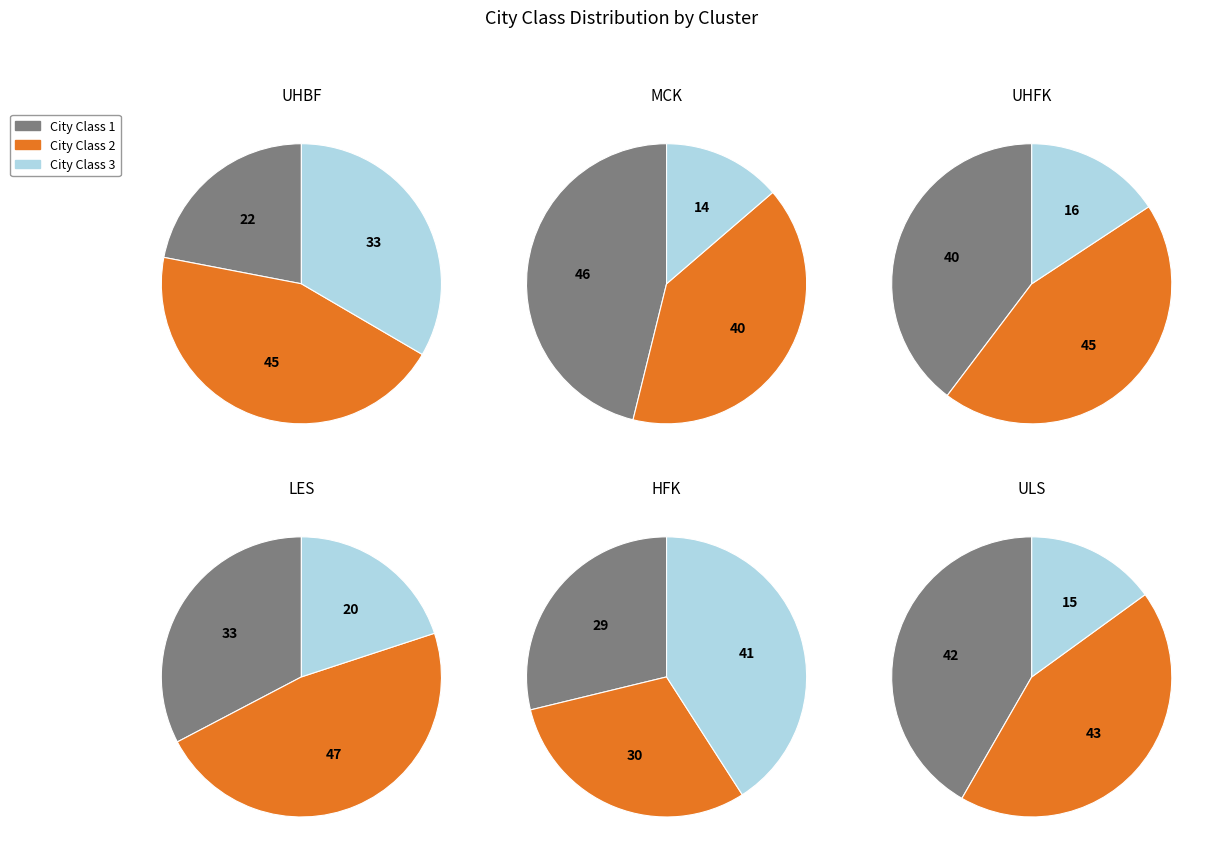

What is the largest slice in the pie chart?

City Class 2